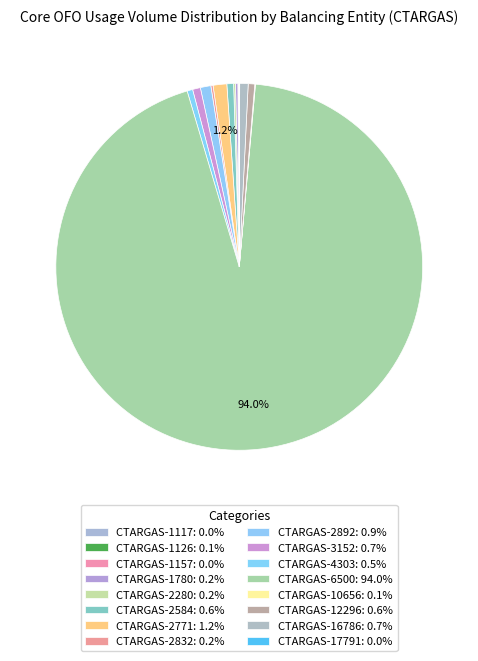

What is the smallest slice in the pie chart?

CTARGAS-1157